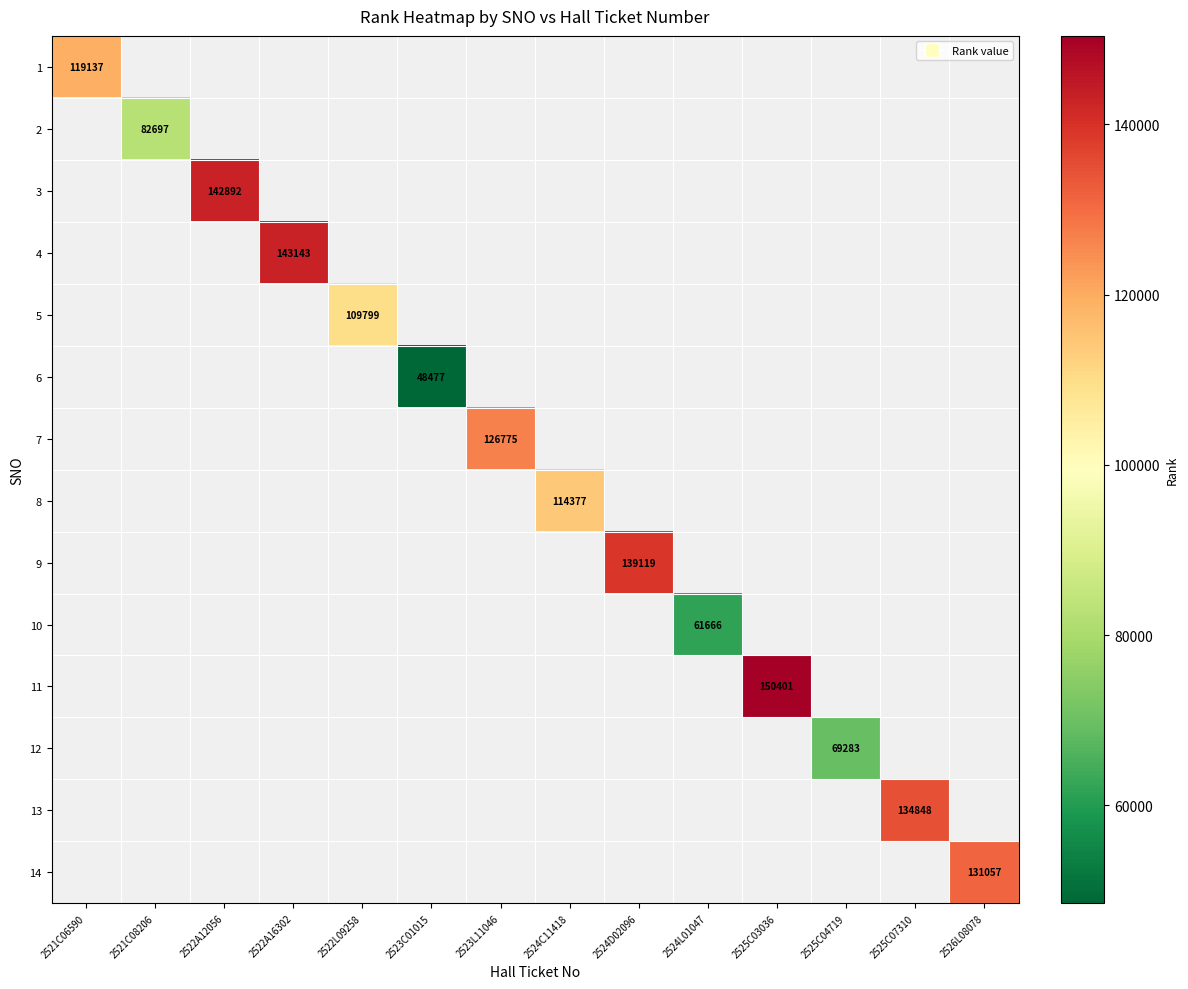

Which has a higher value, 2524D02096 or 2522A16302?

2522A16302